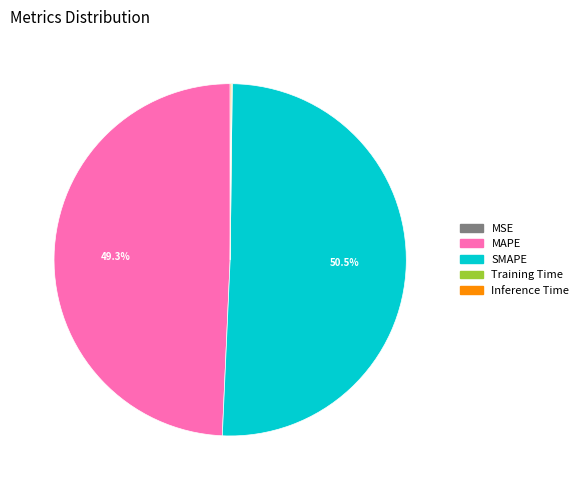

What percentage is NOT represented by MAPE?

50.7%